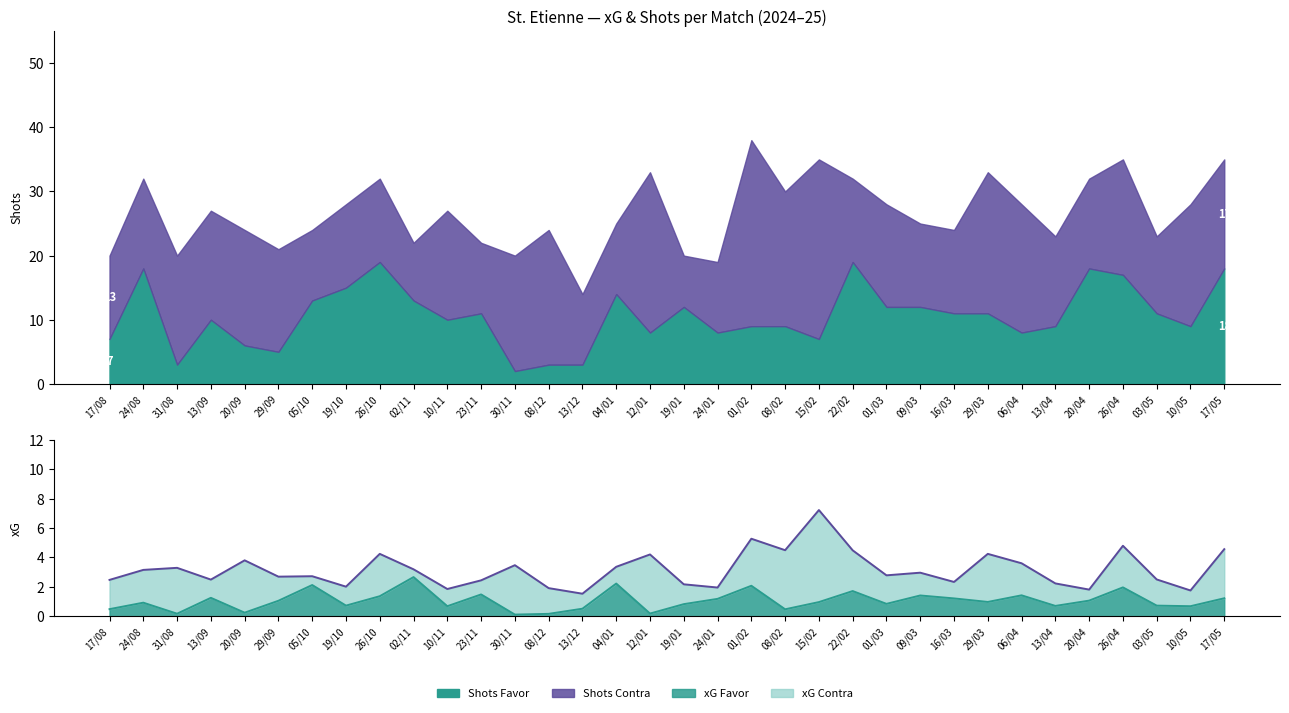

True or false: Shots Favor has a value of 8.0 at 06/04.

True